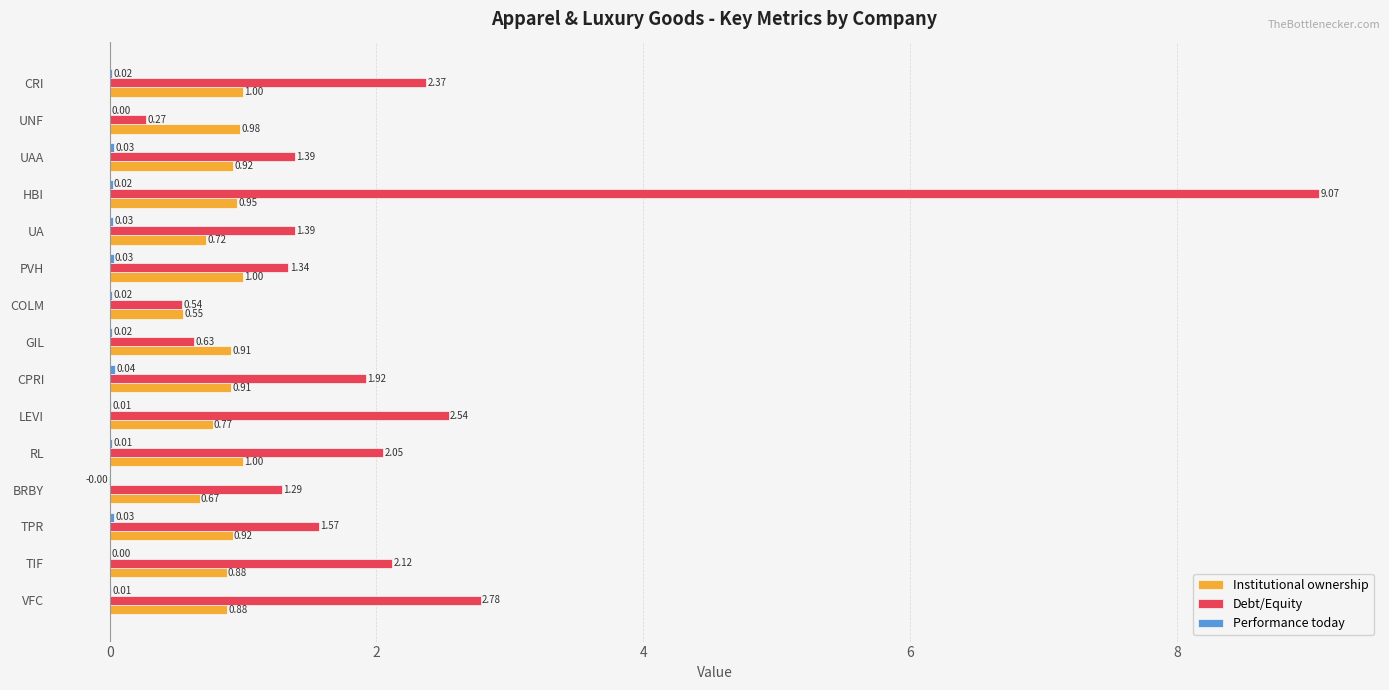

Which series changed the most between TPR and BRBY?

Debt/Equity